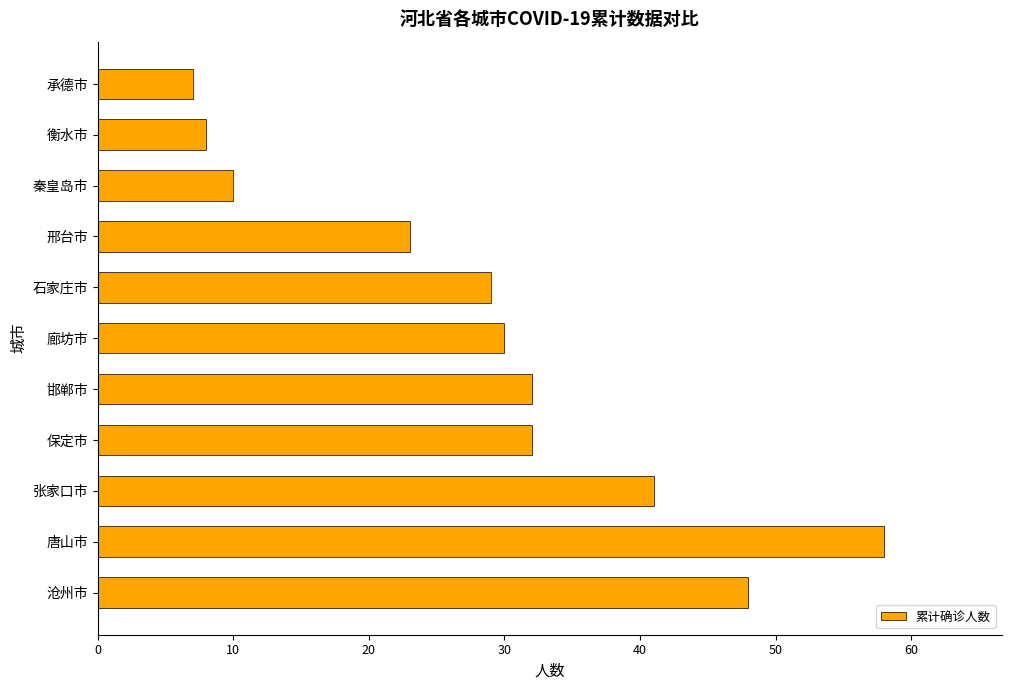

What is the difference between the maximum and minimum values?

51